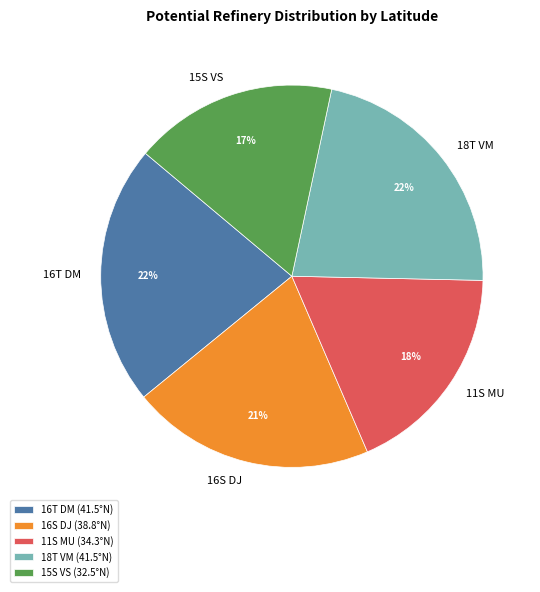

How many slices are in this pie chart?

5